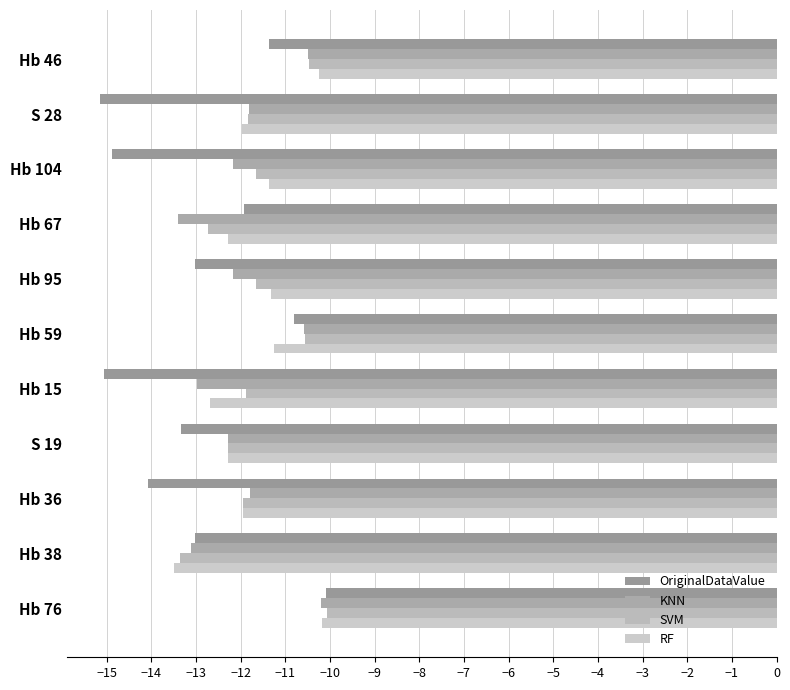

What is the greatest value displayed?

-10.1